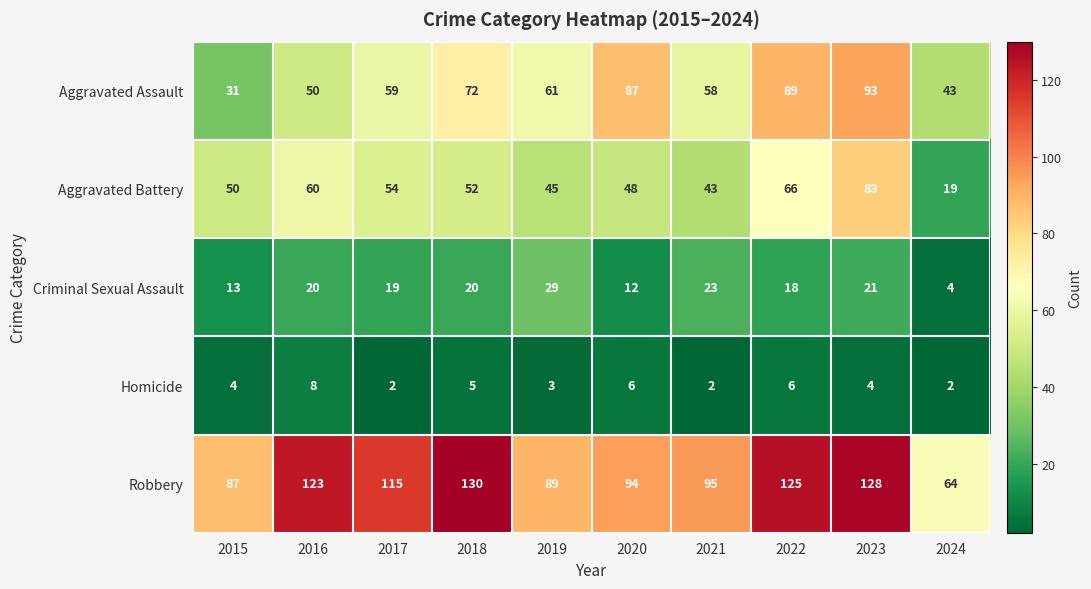

How many series are shown in this chart?

5